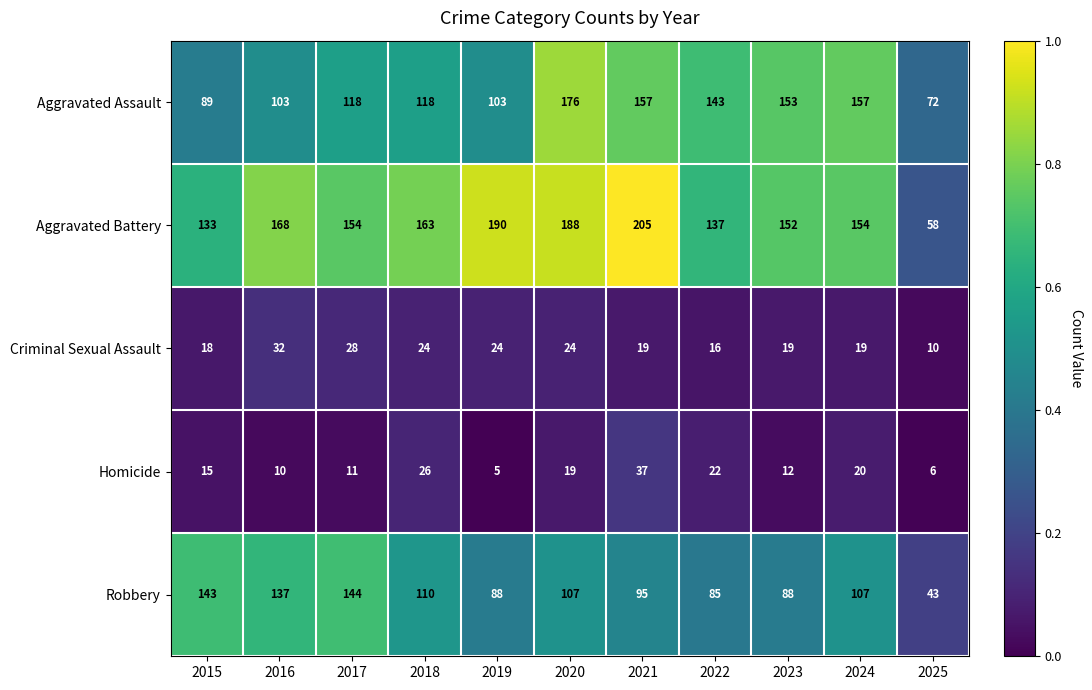

What is the difference between the maximum and minimum values in the Homicide series?

32